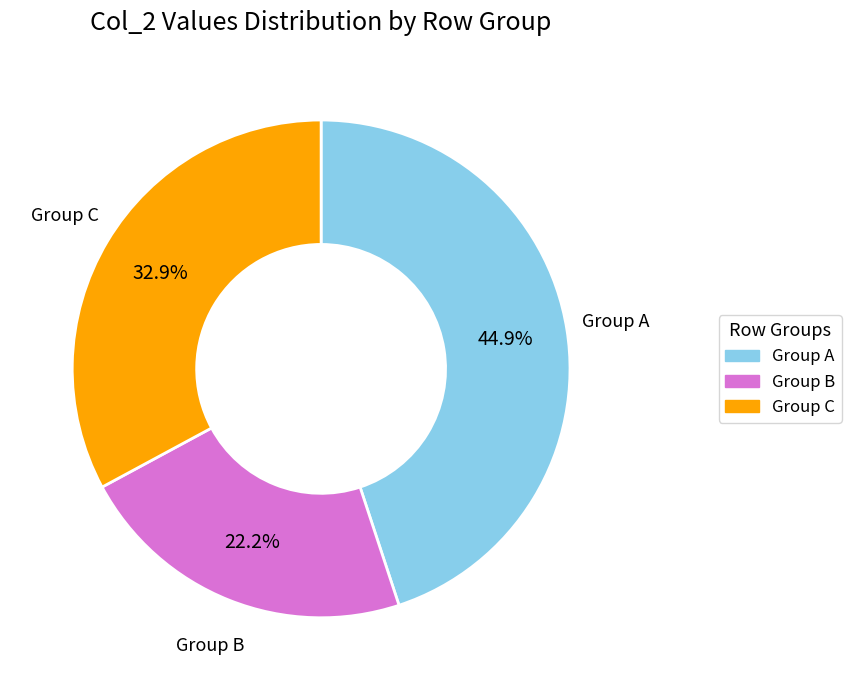

Is there a majority slice in this chart?

No